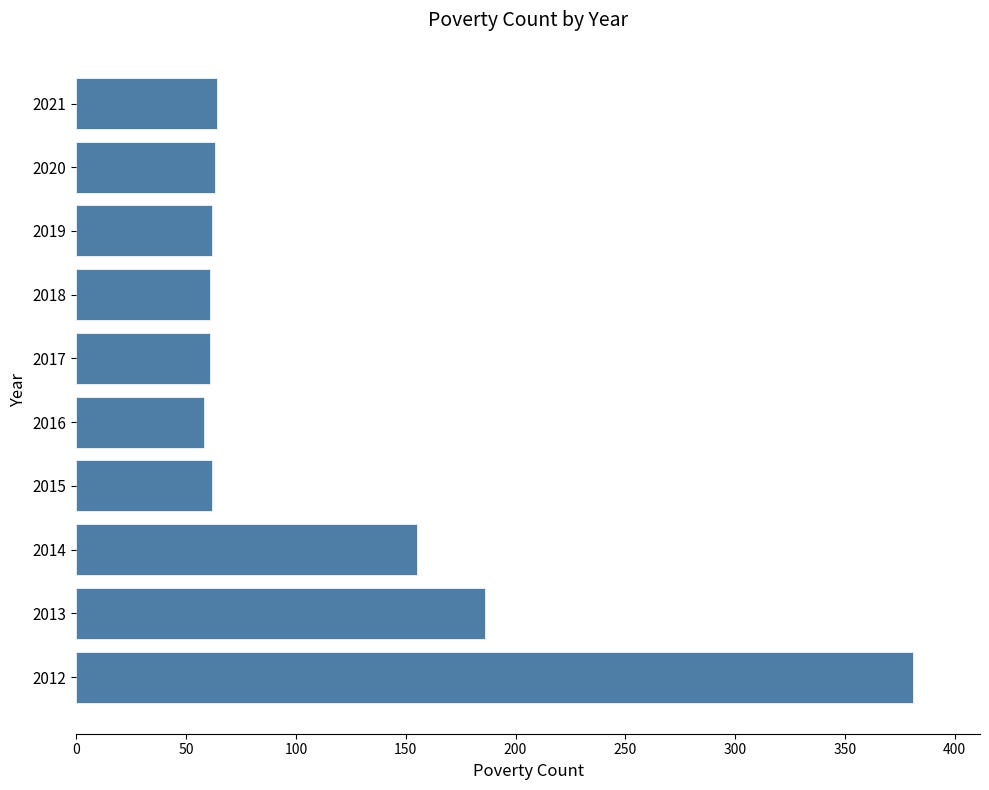

What is the minimum value shown in the chart?

58